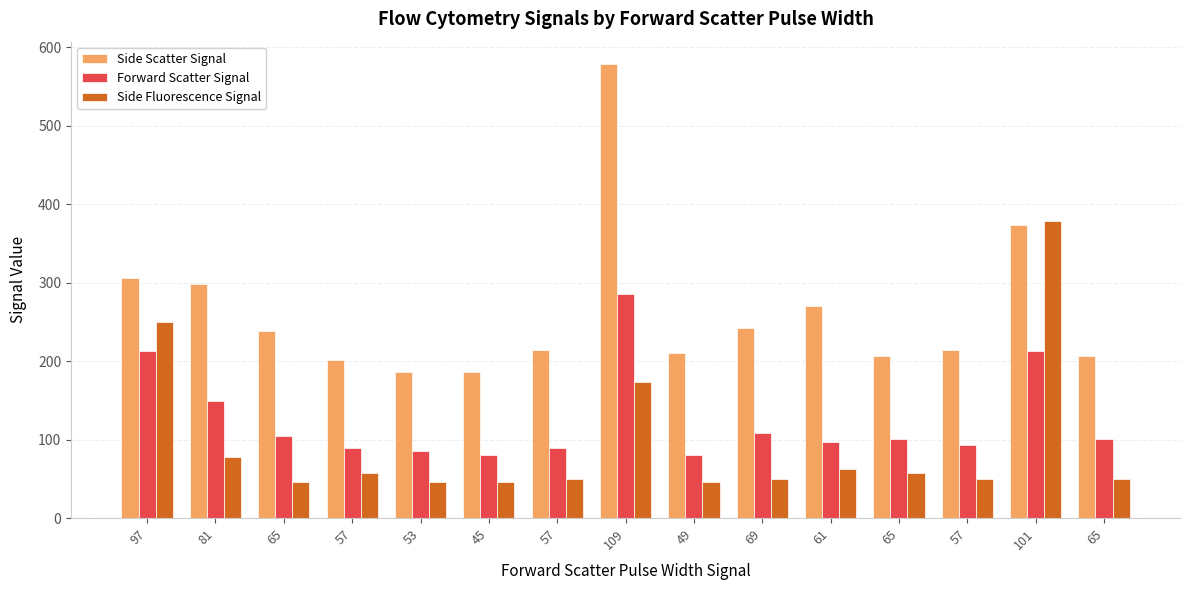

Count the number of categories in the chart.

15